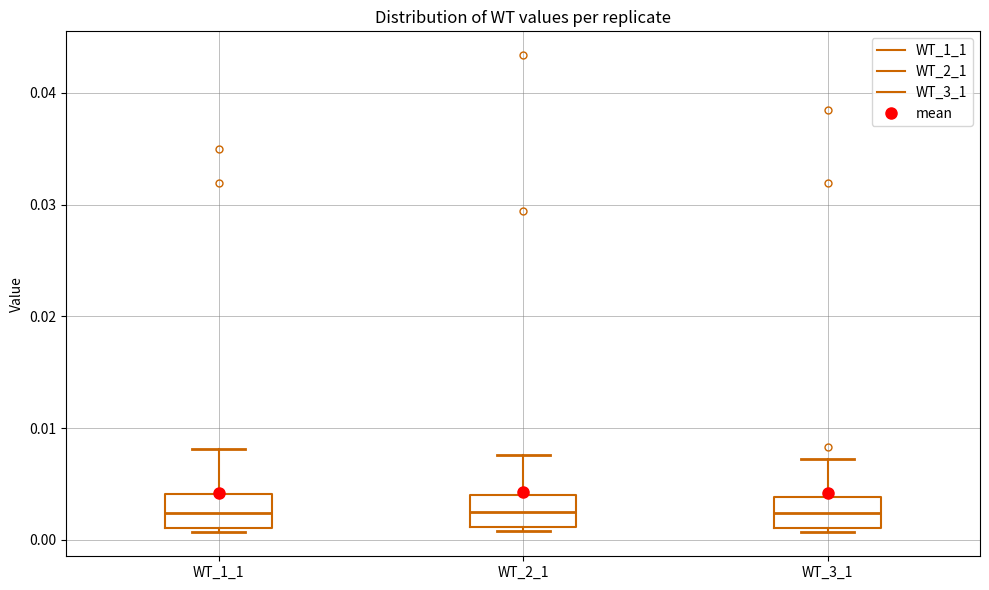

Reading left to right, read every box against the y-axis: the position of its median line, the range the box covers, and the ends of its whiskers. The values are not printed on the chart, so give them approximately, as read against the axis.

WT_1_1: median 0.002, box 0.001 to 0.004, whiskers 0.001 (just below the box's lower edge) to 0.008
WT_2_1: median 0.002, box 0.001 to 0.004, whiskers 0.001 (just below the box's lower edge) to 0.008
WT_3_1: median 0.002, box 0.001 to 0.004, whiskers 0.001 (just below the box's lower edge) to 0.007